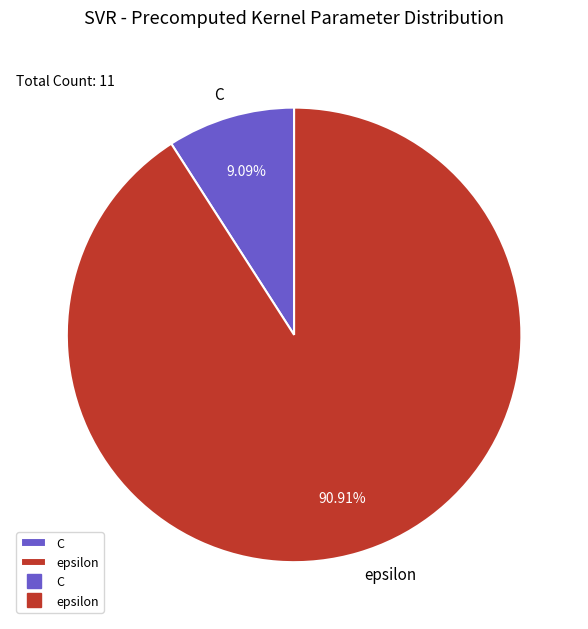

To the nearest percent, what is the average slice percentage?

50%